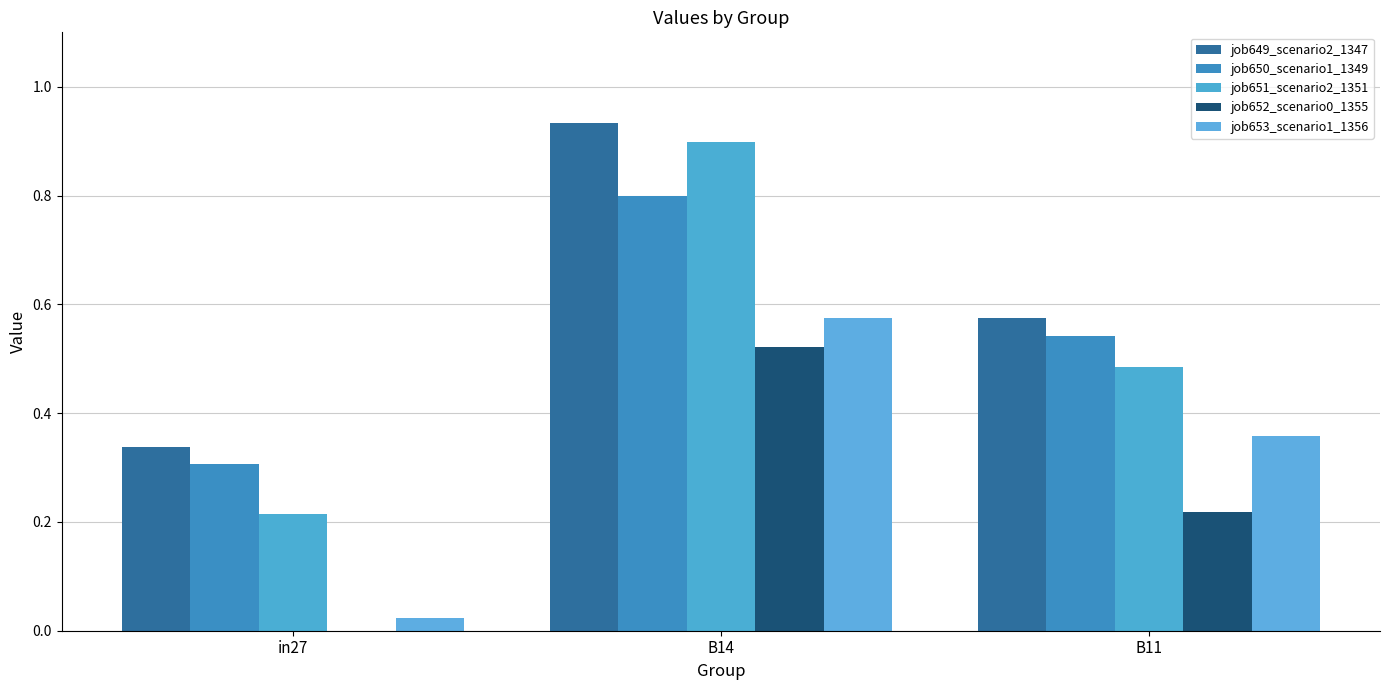

How many categories are shown in the chart?

3